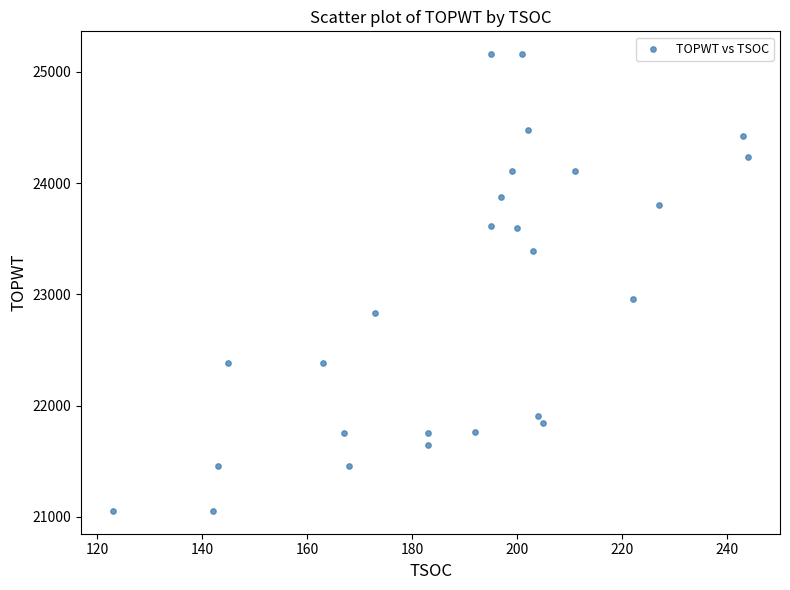

What is the range of X values (max minus min)?

121